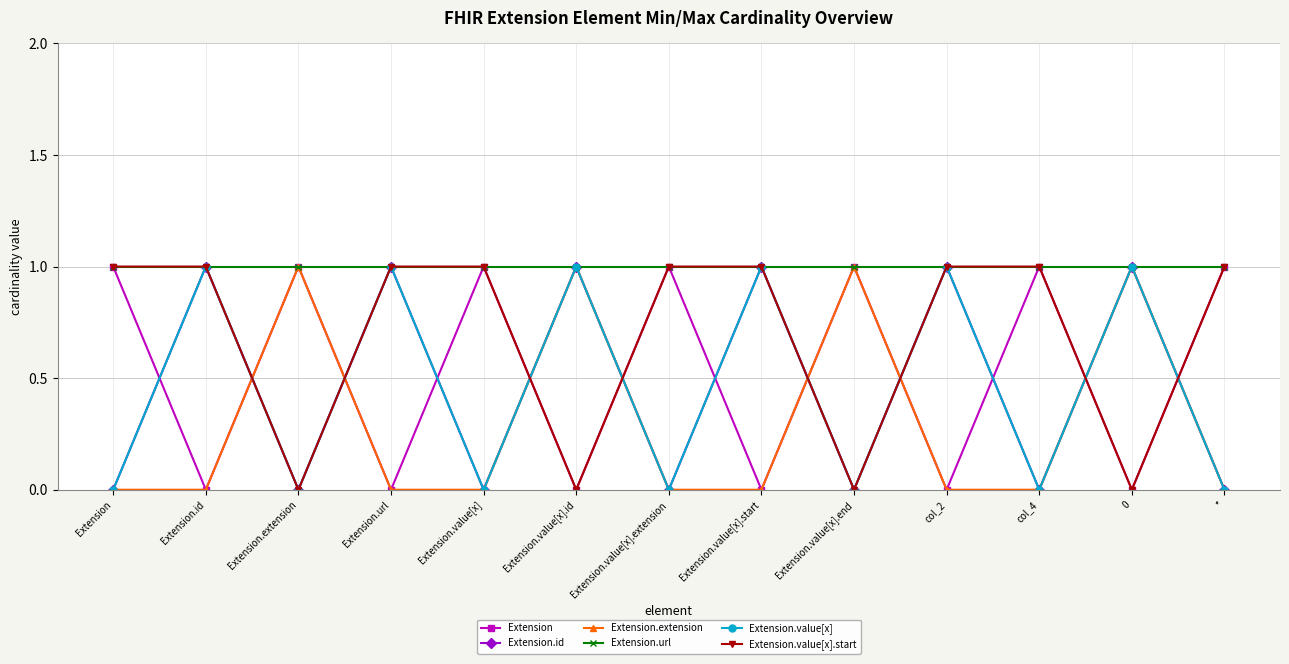

True or false: Extension.value[x].start and Extension.url intersect in this chart.

False